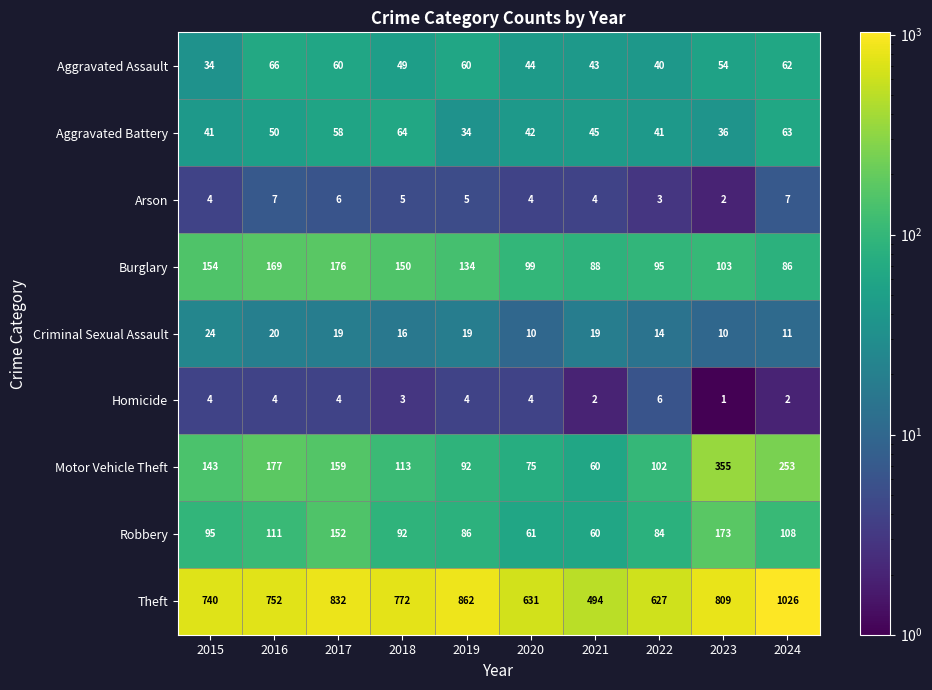

At which category is the sum across all series the highest?

2024